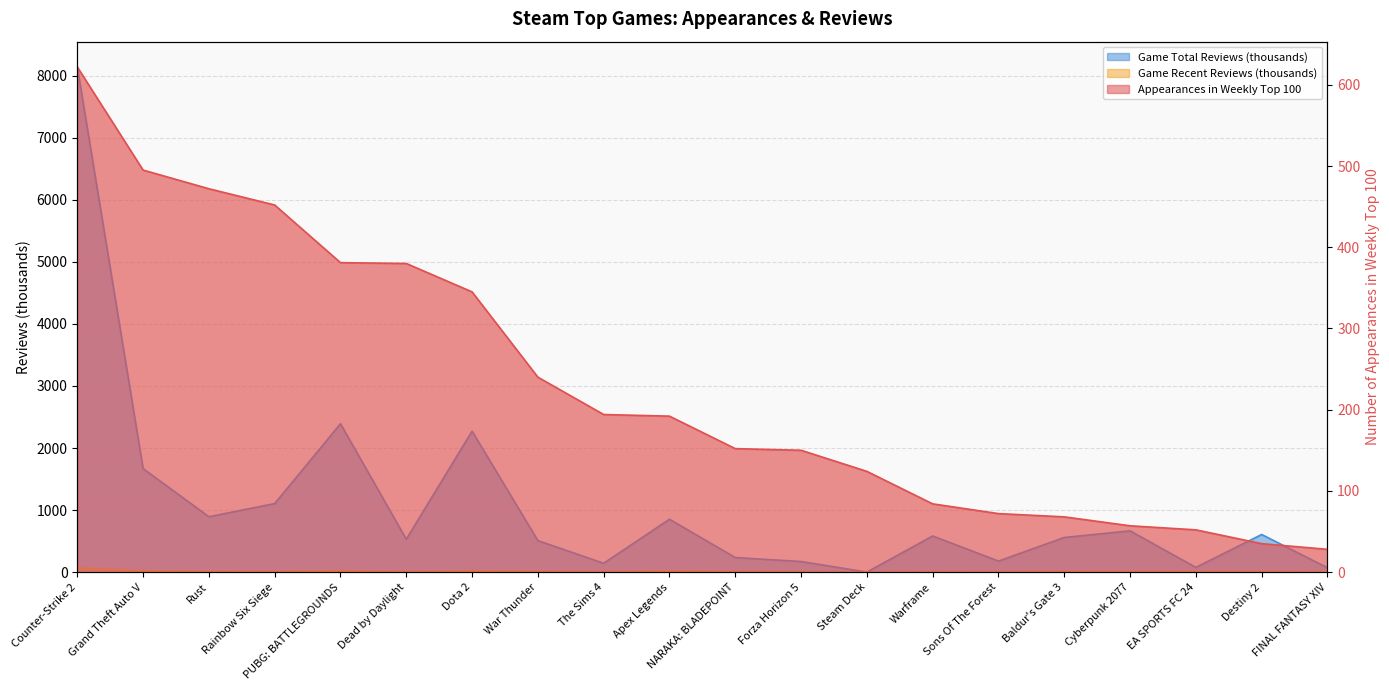

At which category is the sum across all series the highest?

Counter-Strike 2